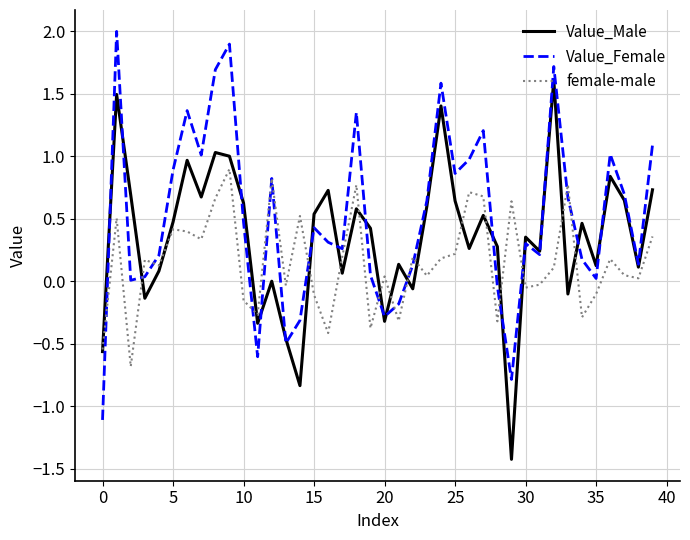

Which series has the largest total across all categories?

Value_Female